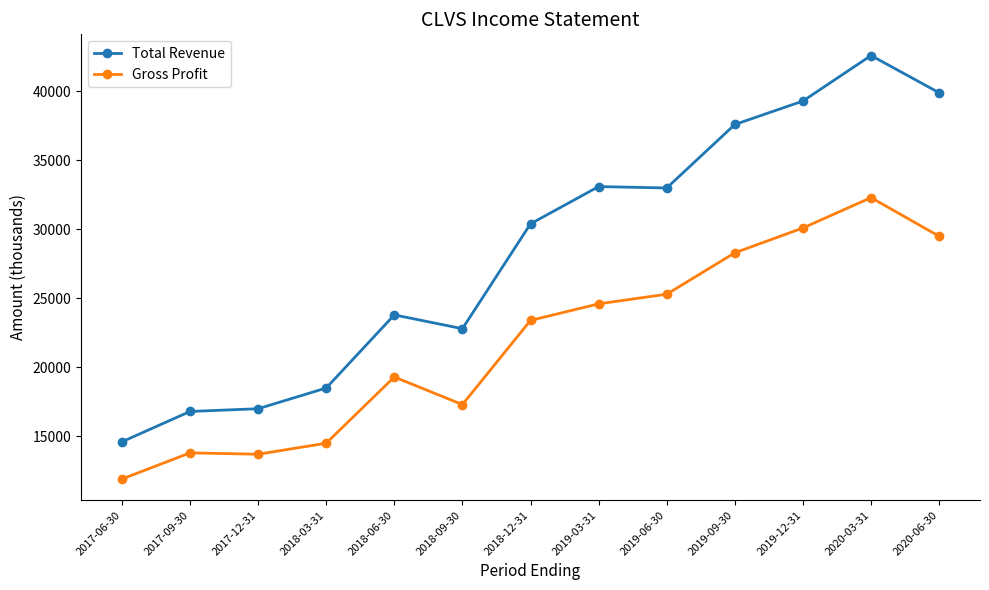

Count the number of data series in this chart.

2